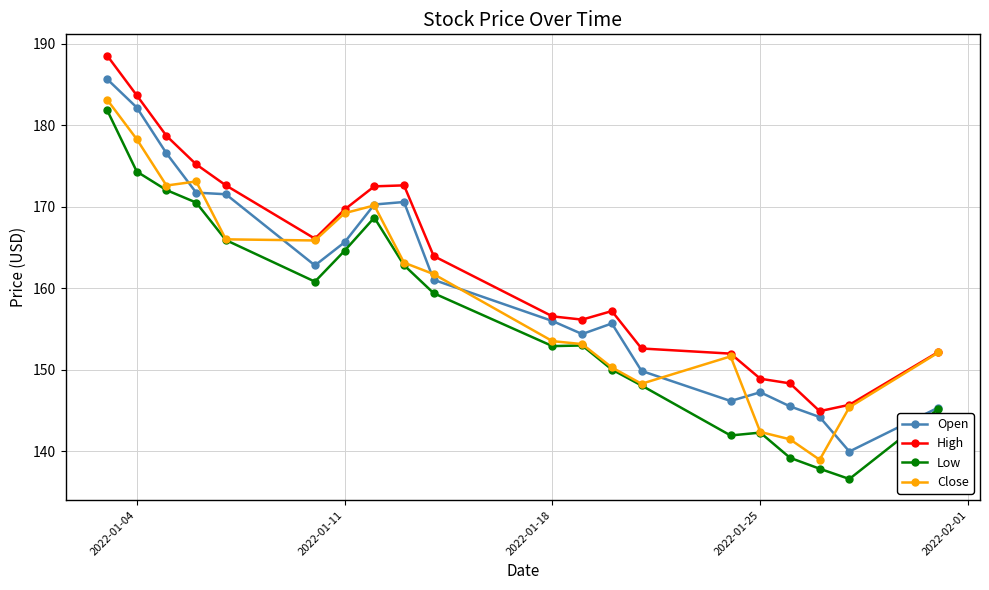

Rank the series by their maximum value, from lowest to highest.

Low, Close, Open, High